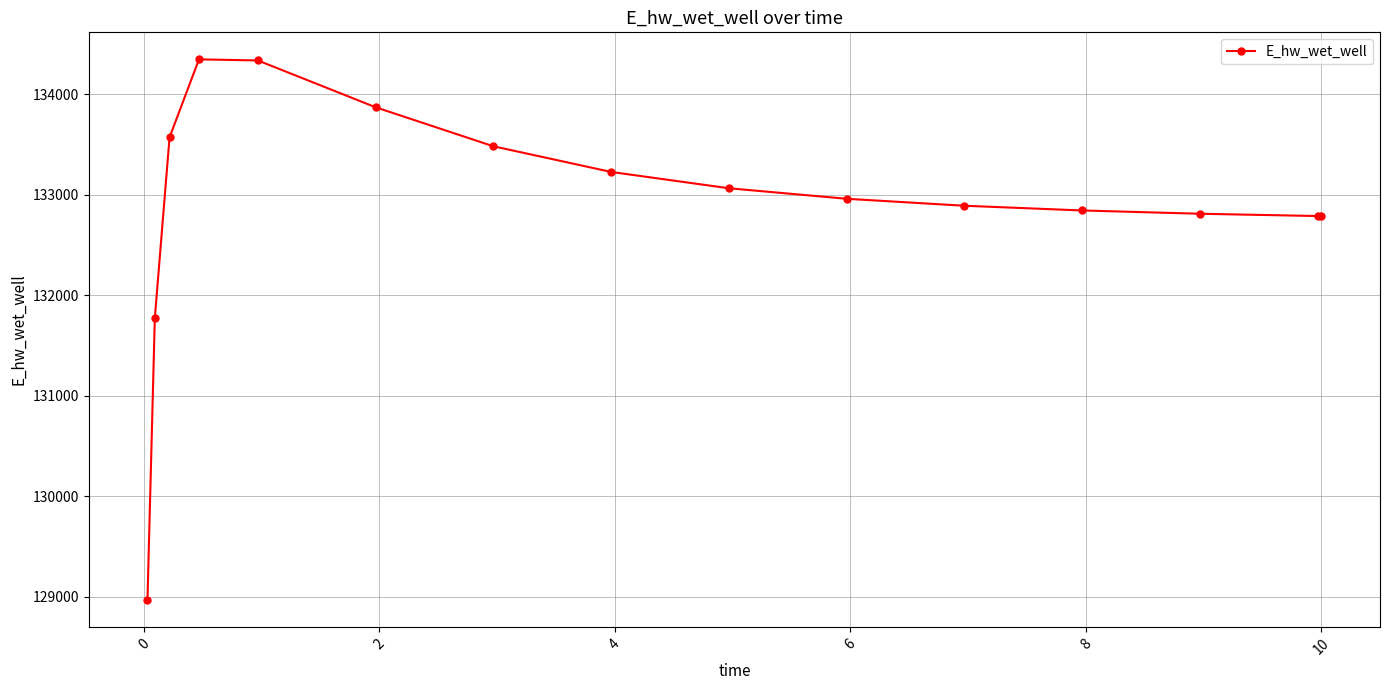

How many values are below 132961?

7